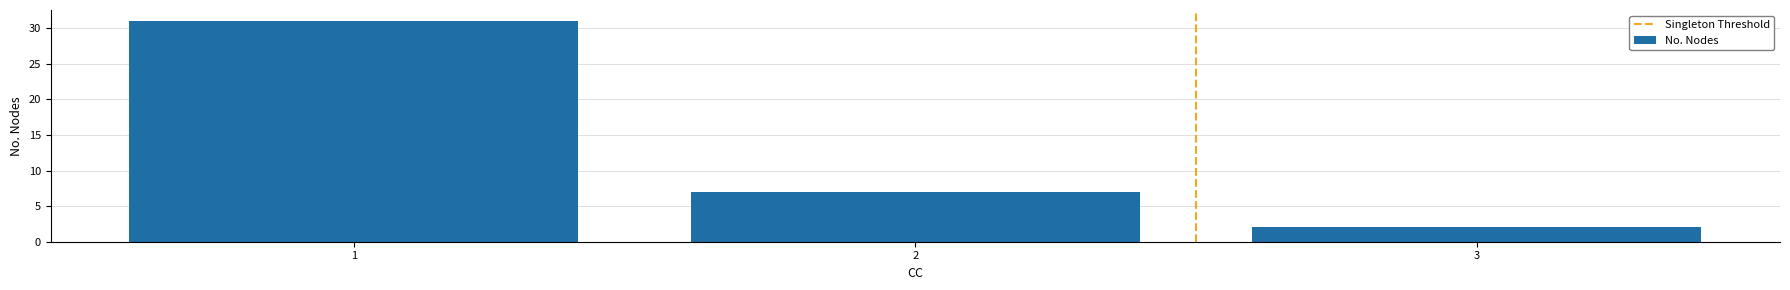

What is the difference between the maximum and second lowest values?

24